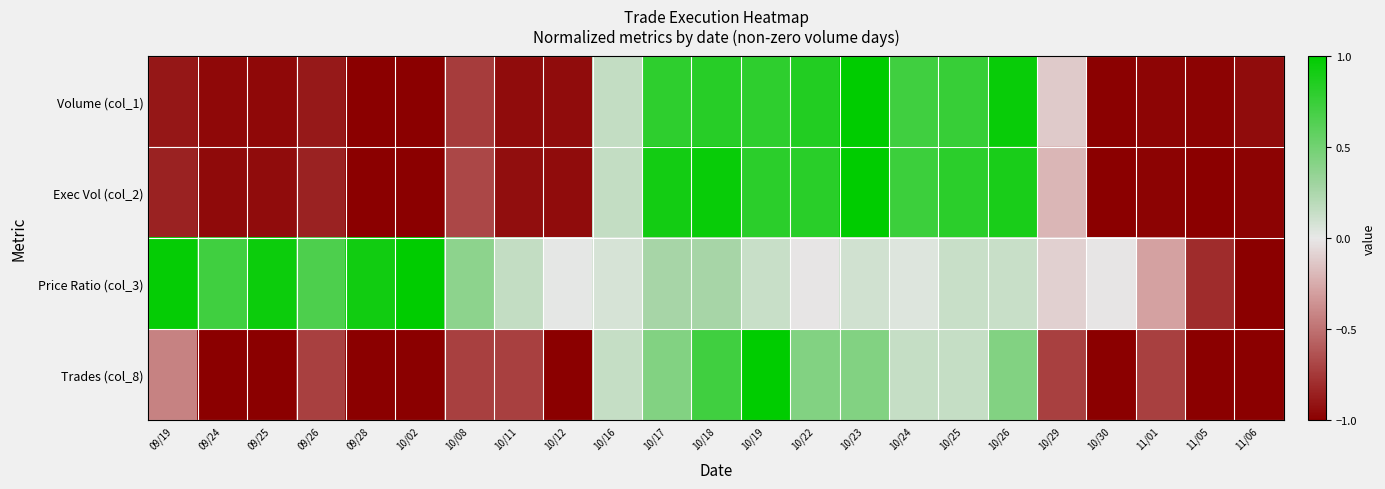

At which category is the sum across all series the highest?

10/18